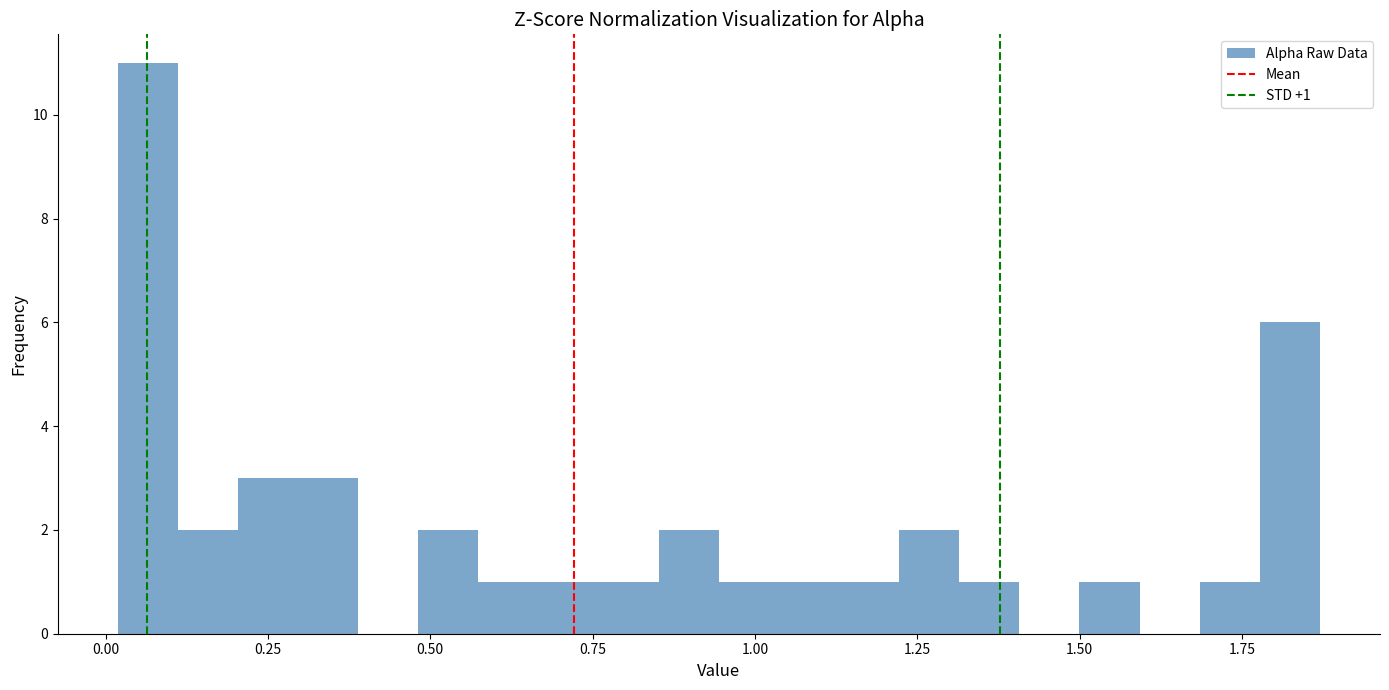

Around what value on the x-axis is the tallest bar? Give the approximate position of its centre, as read against the axis.

0.05